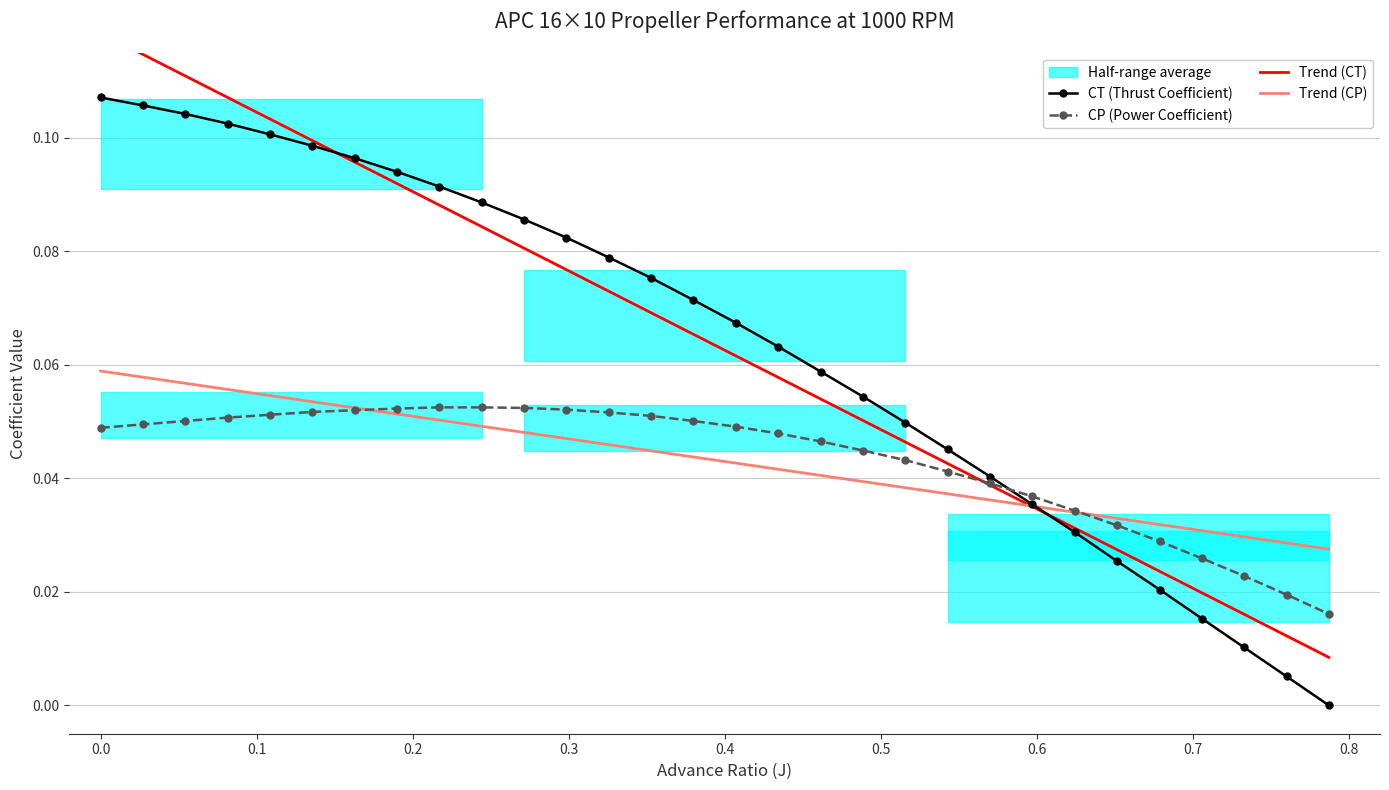

How many times do Trend (CP) and CP (Power Coefficient) cross each other?

2